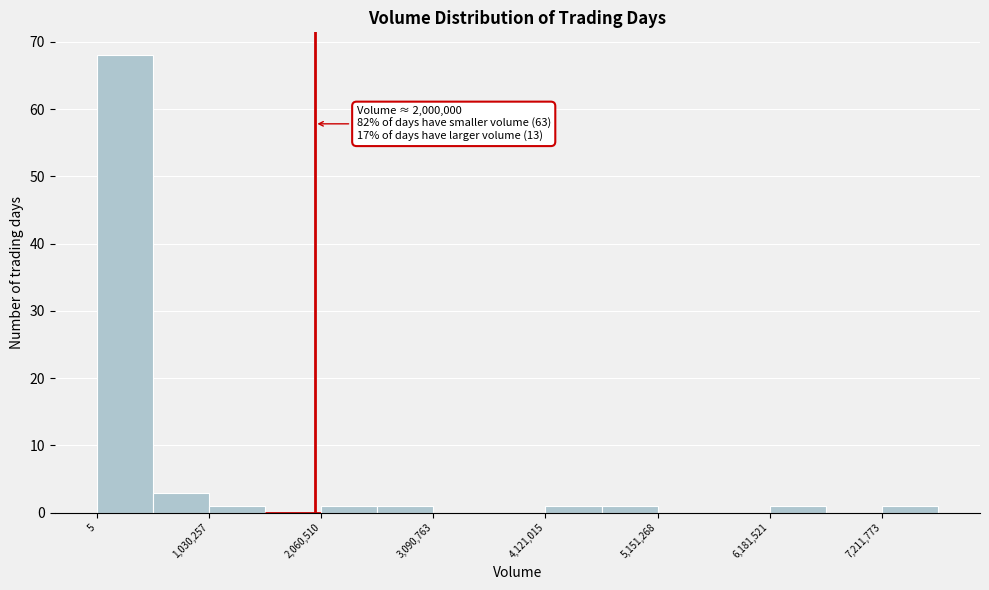

Read against the x-axis, roughly where is the centre of the tallest bar?

200000